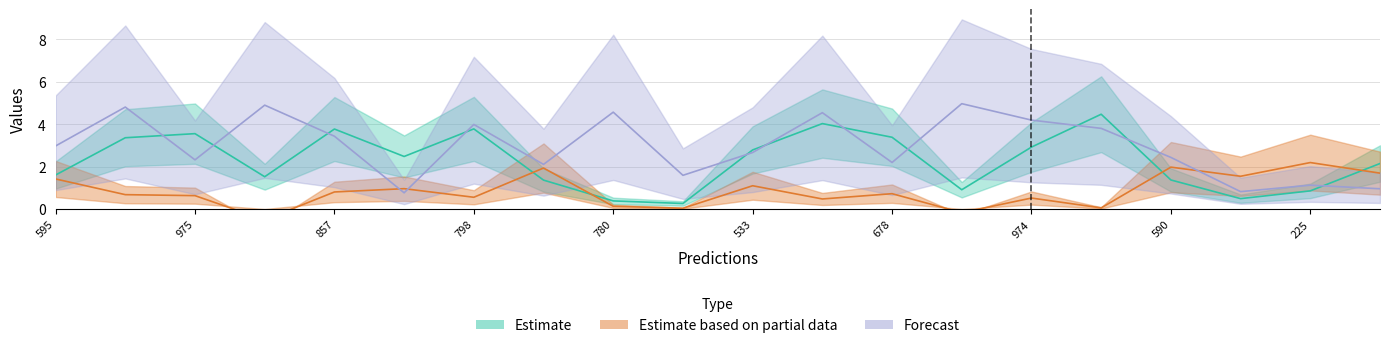

Between 595 and 798, which is larger?

798